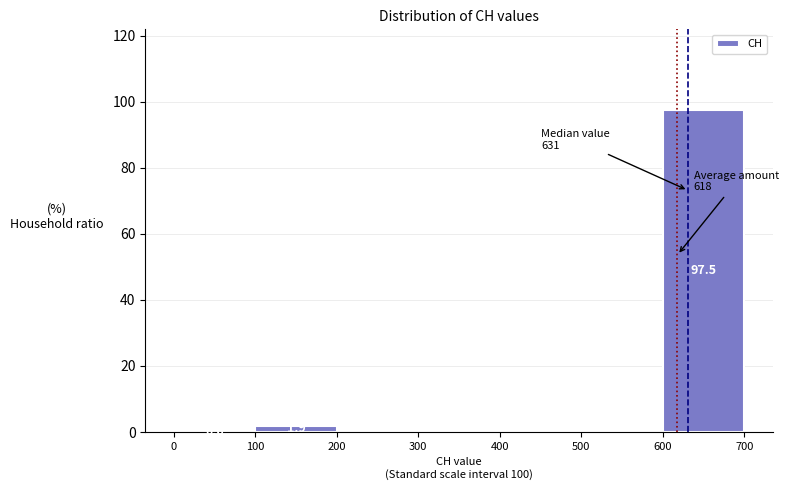

Which range on the x-axis has the tallest bar?

600 to 700